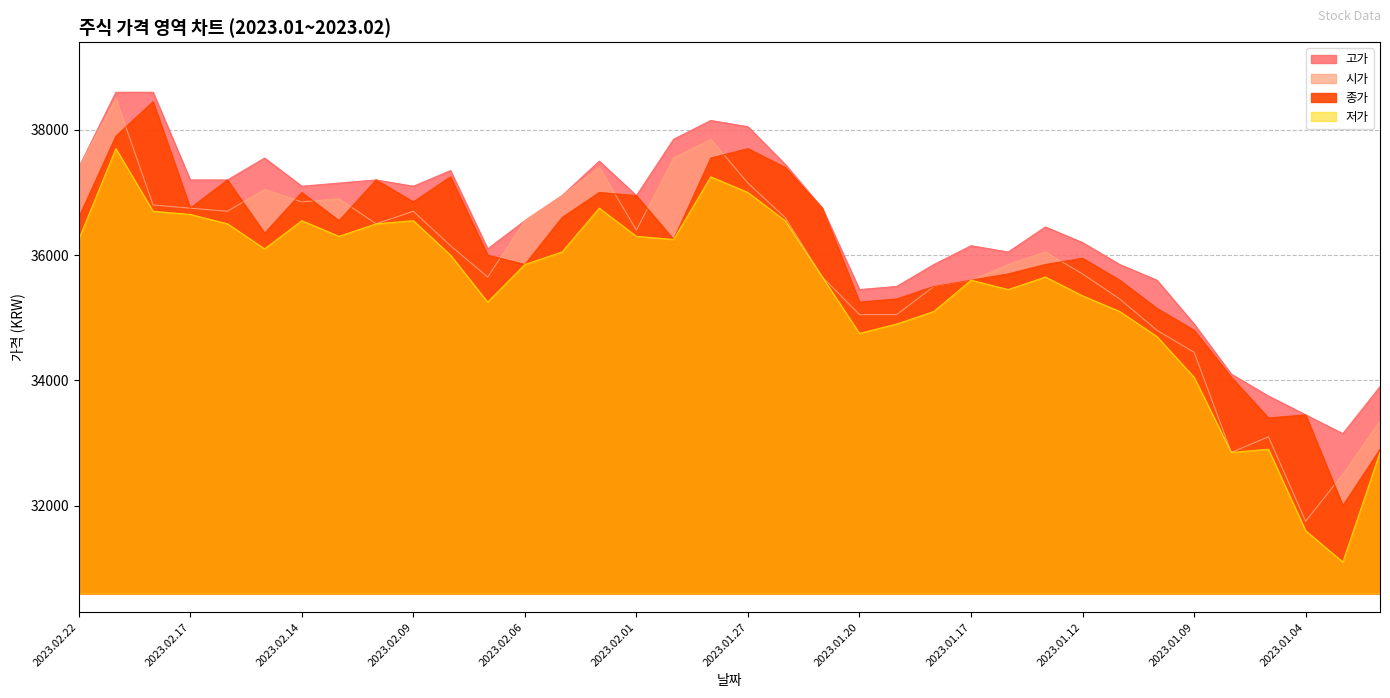

After their last crossing, which series has the higher values: 종가 or 시가?

시가